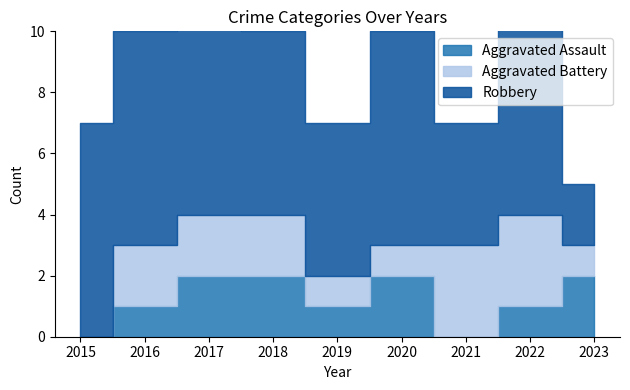

Reading right to left, extract all data points from this chart.

Aggravated Assault: 2023=2	2022=1	2021=0	2020=2	2019=1	2018=2	2017=2	2016=1	2015=0
Aggravated Battery: 2023=1	2022=3	2021=3	2020=1	2019=1	2018=2	2017=2	2016=2	2015=0
Robbery: 2023=2	2022=8	2021=4	2020=7	2019=5	2018=6	2017=7	2016=7	2015=7